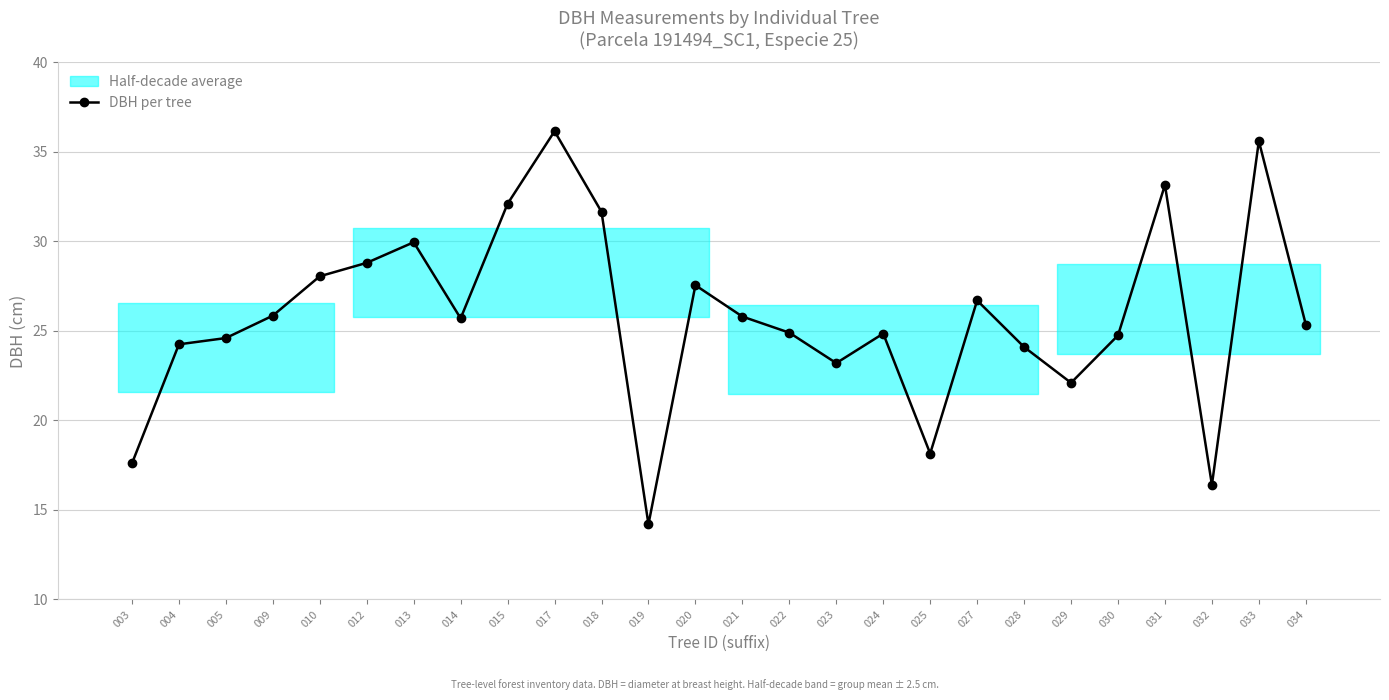

List the labels in order of value, smallest first.

019, 032, 003, 025, 029, 023, 028, 004, 005, 030, 024, 022, 034, 014, 021, 009, 027, 020, 010, 012, 013, 018, 015, 031, 033, 017